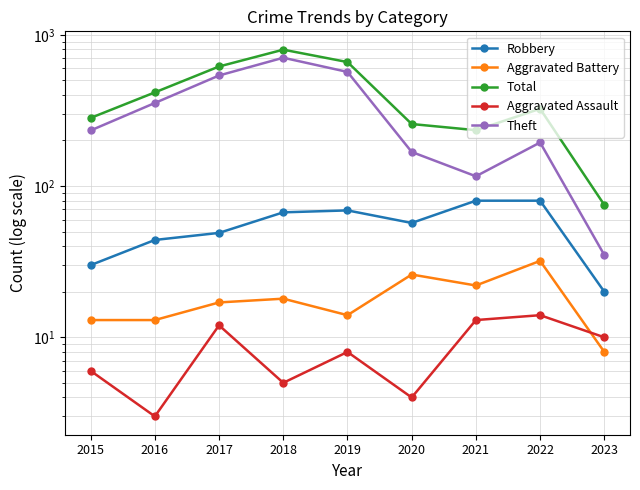

True or false: Total and Aggravated Assault cross at least once.

False